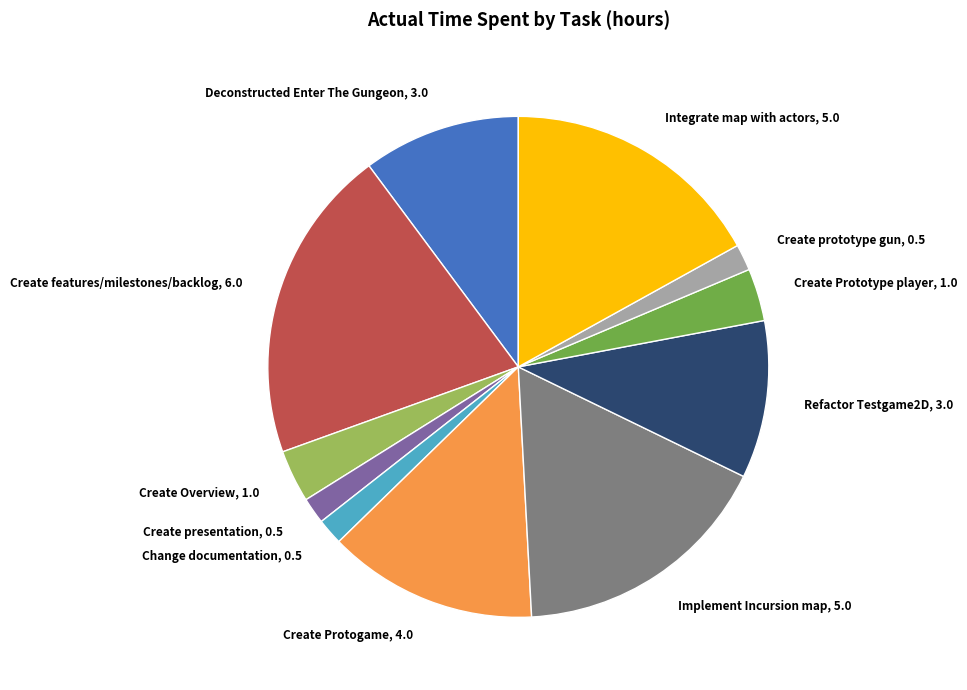

Is the sum of Create Prototype player and Implement Incursion map greater than half?

No